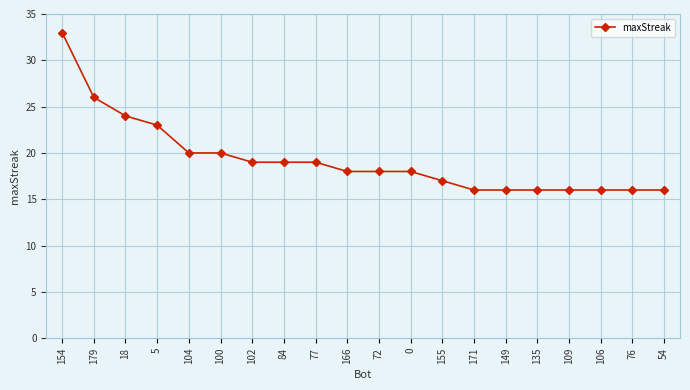

Read the value at 155.

17